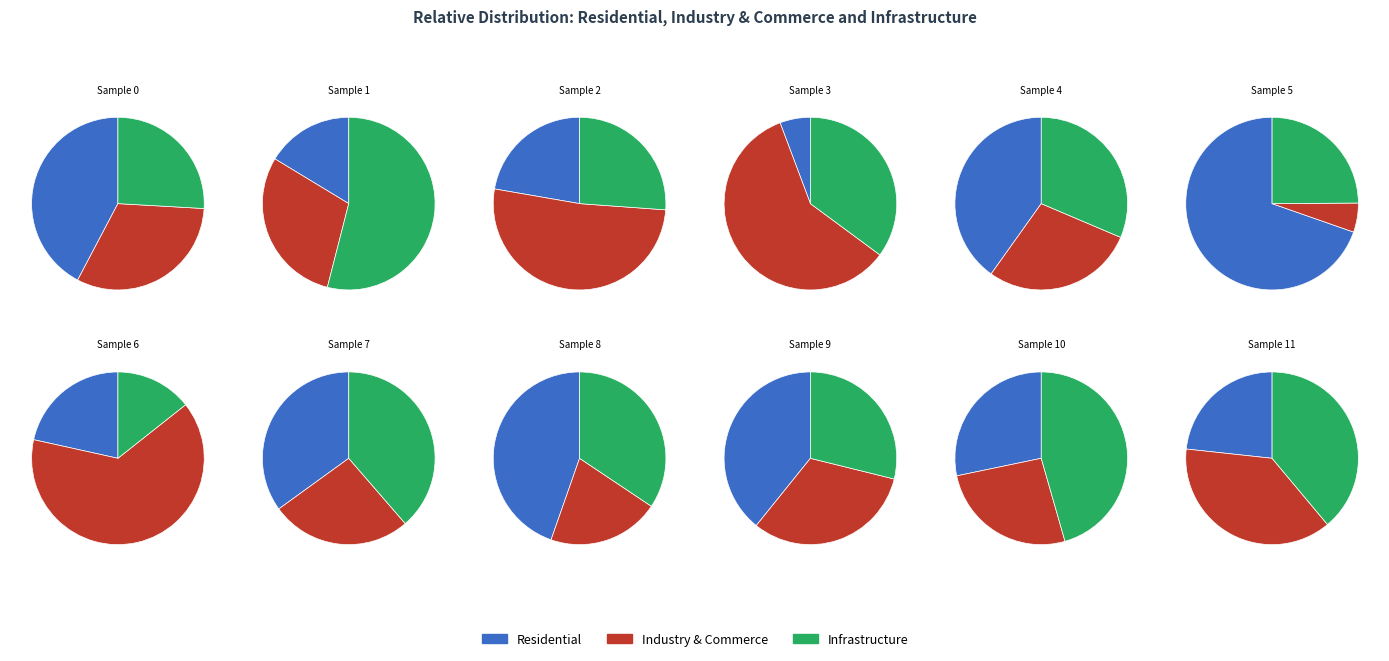

Does any single category account for the majority?

No